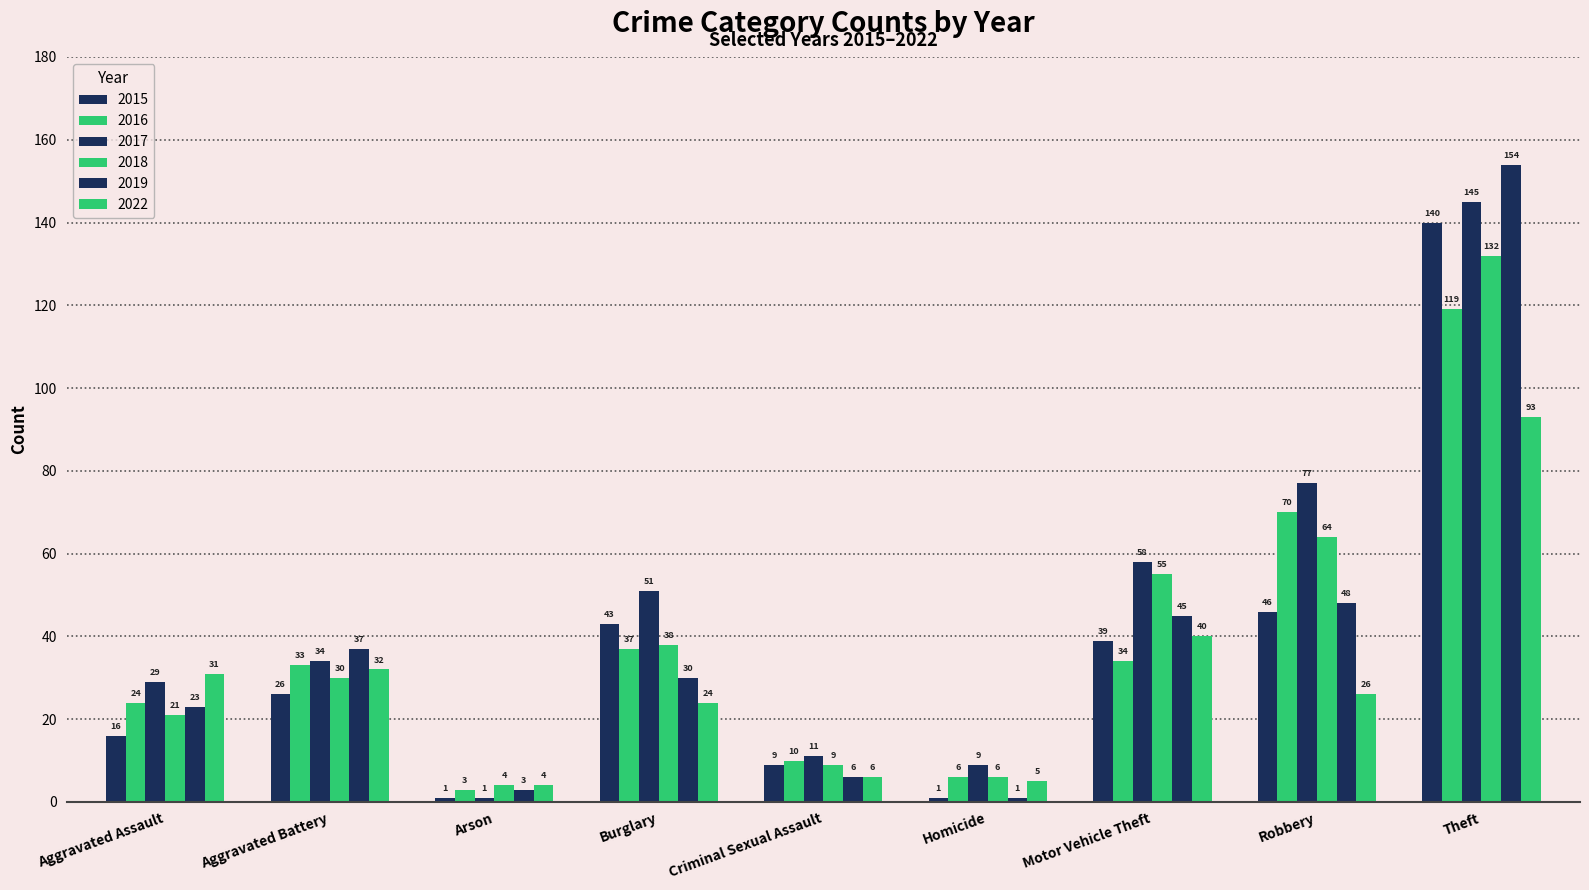

Is the value of 2015 at Arson greater than the value of 2022 at Arson?

No